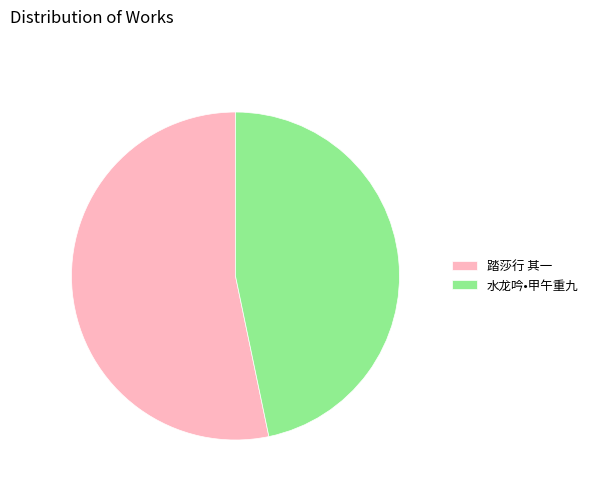

Rank the categories by value from highest to lowest.

踏莎行 其一, 水龙吟•甲午重九